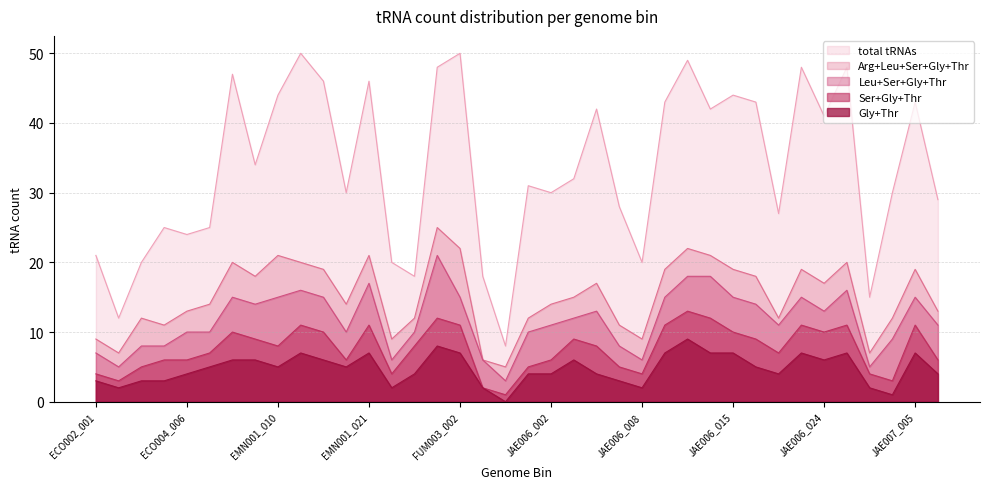

Does the chart display data point markers on the line(s)?

No